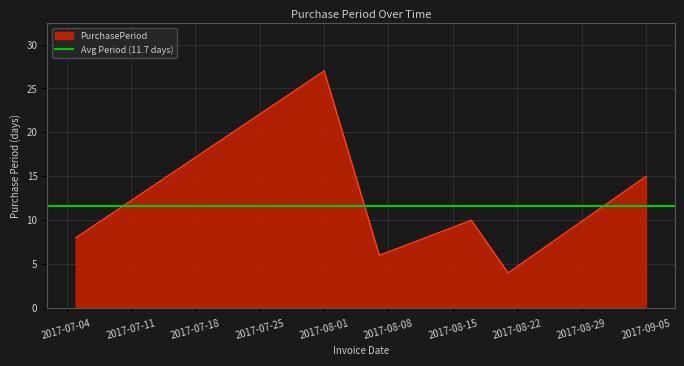

Reading right to left, what are all the values shown in this chart?

2017-09-05=15	2017-08-21=4	2017-08-17=10	2017-08-07=6	2017-08-01=27	2017-07-05=8